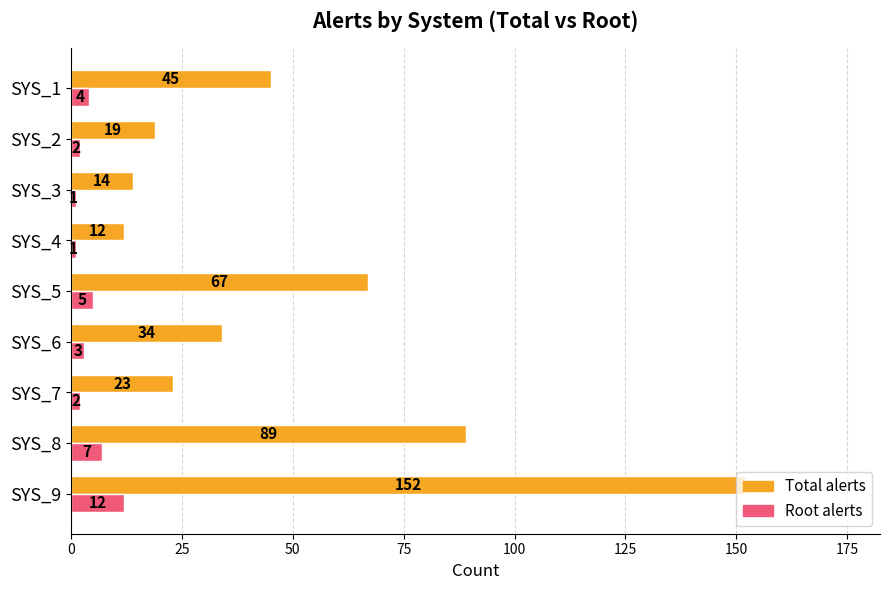

What is the minimum value shown in the chart?

1